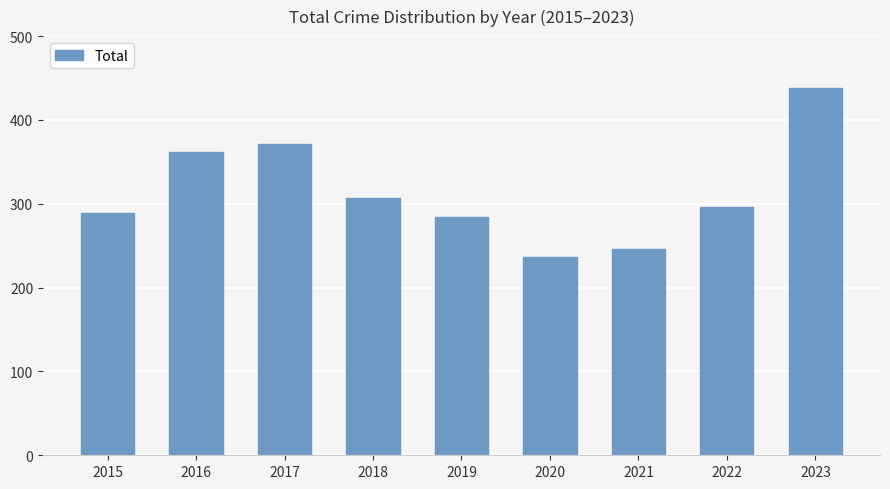

How many categories are shown in the chart?

9